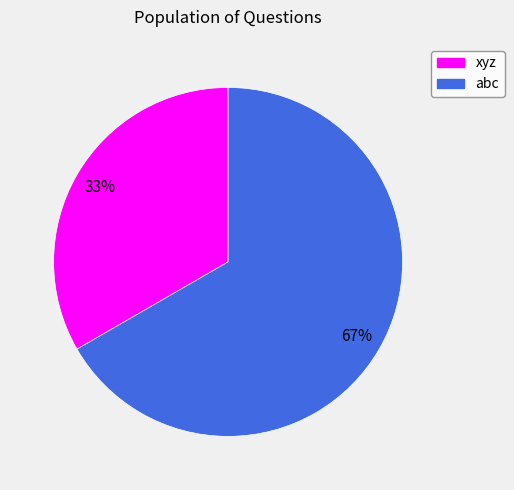

Count the number of slices in the pie.

2